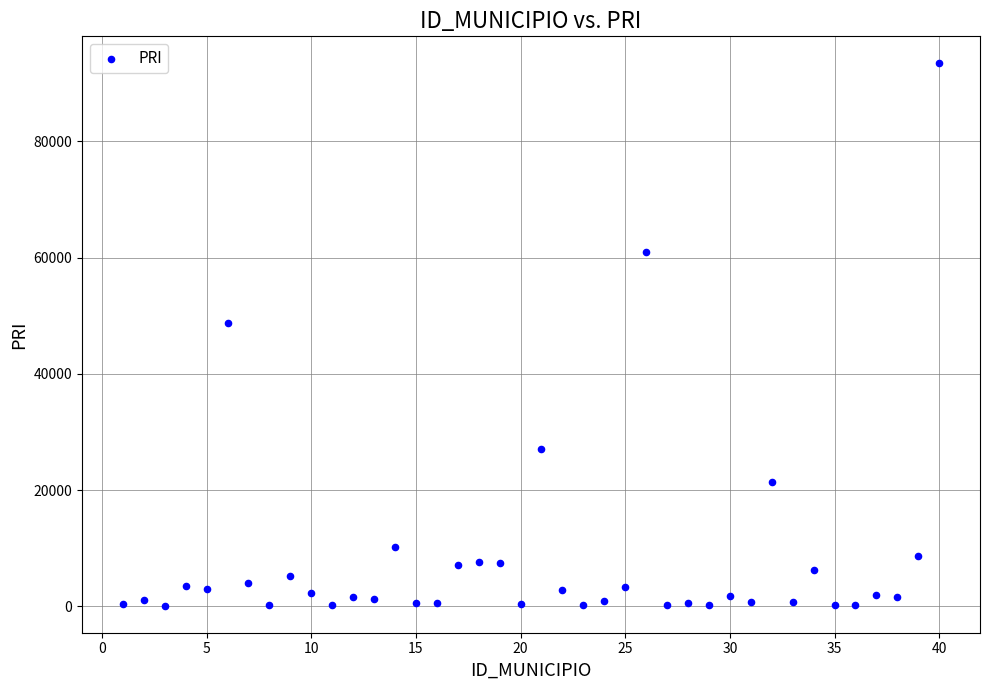

What Y value in the scatter plot is closest to 46768?

48818